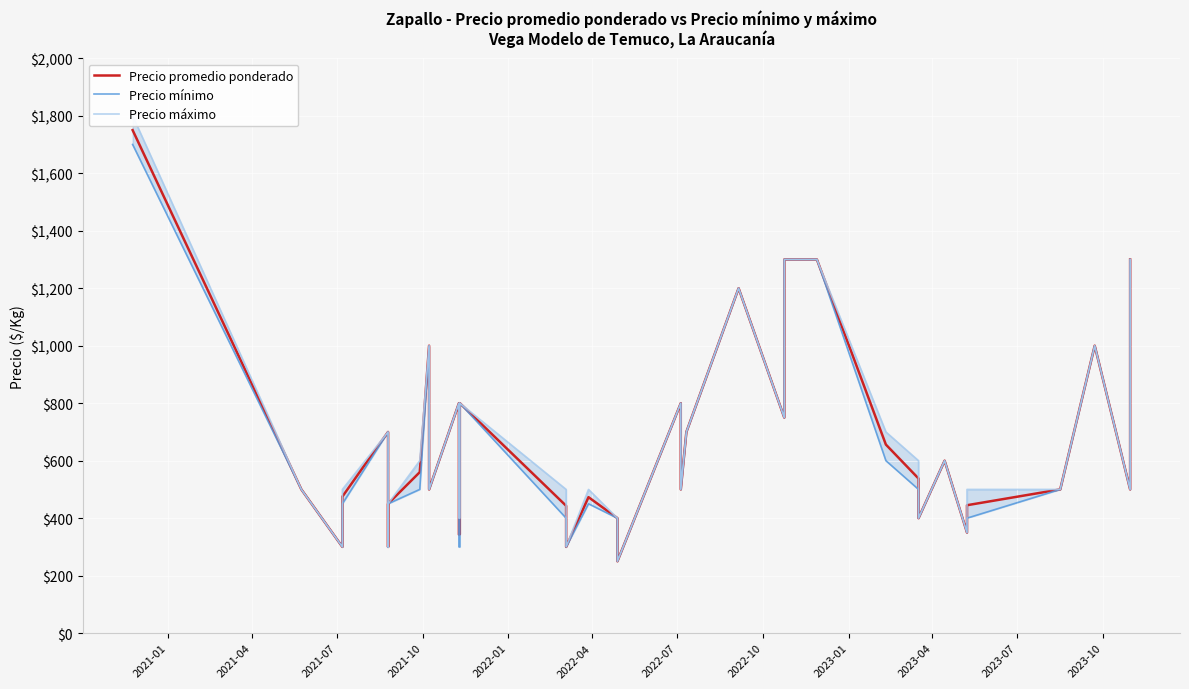

True or false: Precio mínimo and Precio máximo intersect in this chart.

False